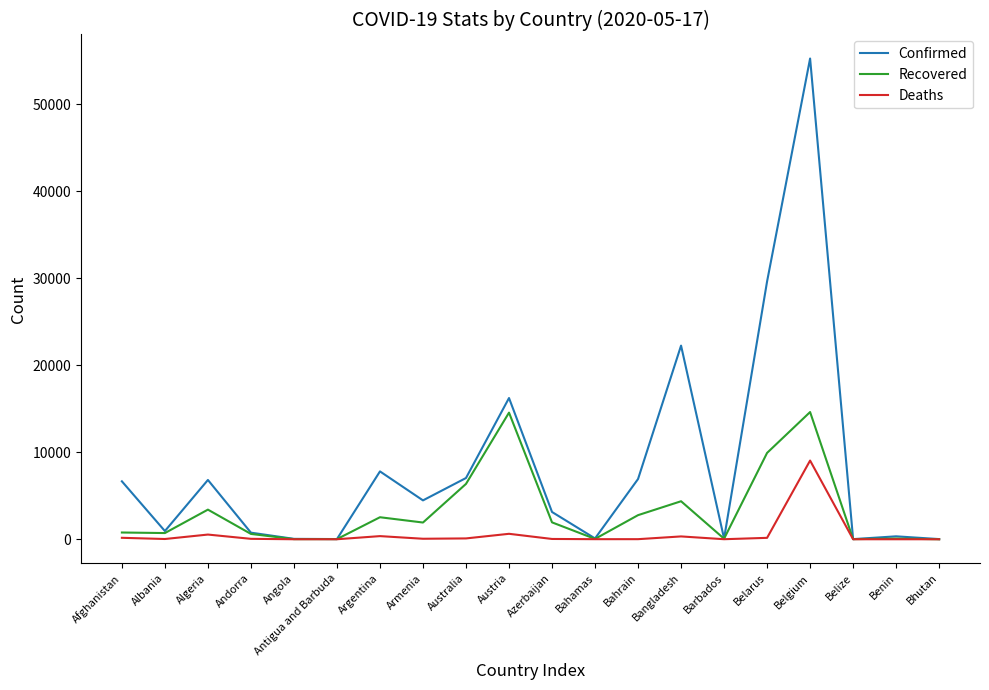

What are all the series names shown in the legend?

Confirmed, Recovered, Deaths